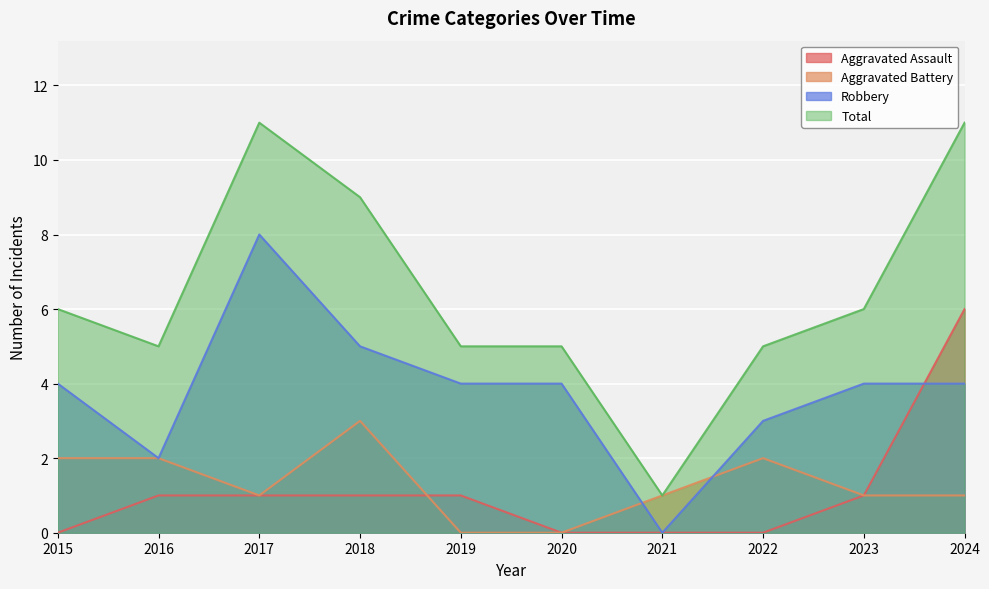

What are all the series names shown in the legend?

Aggravated Assault, Aggravated Battery, Robbery, Total